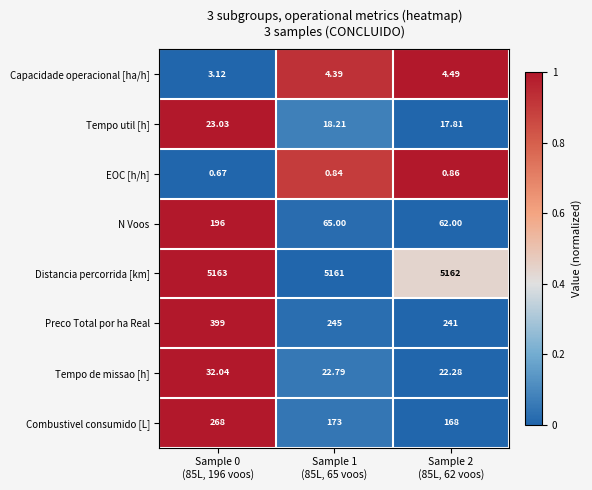

Which series has the widest spread of values?

Preco Total por ha Real